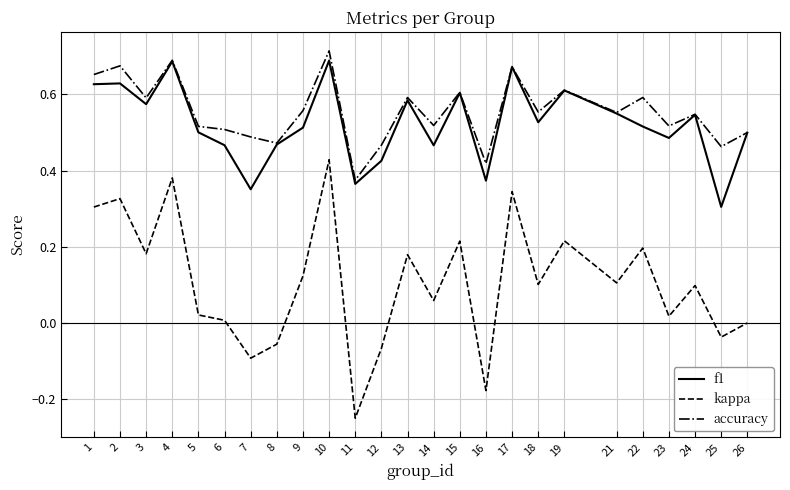

What is the total value across all series at 21?

1.2